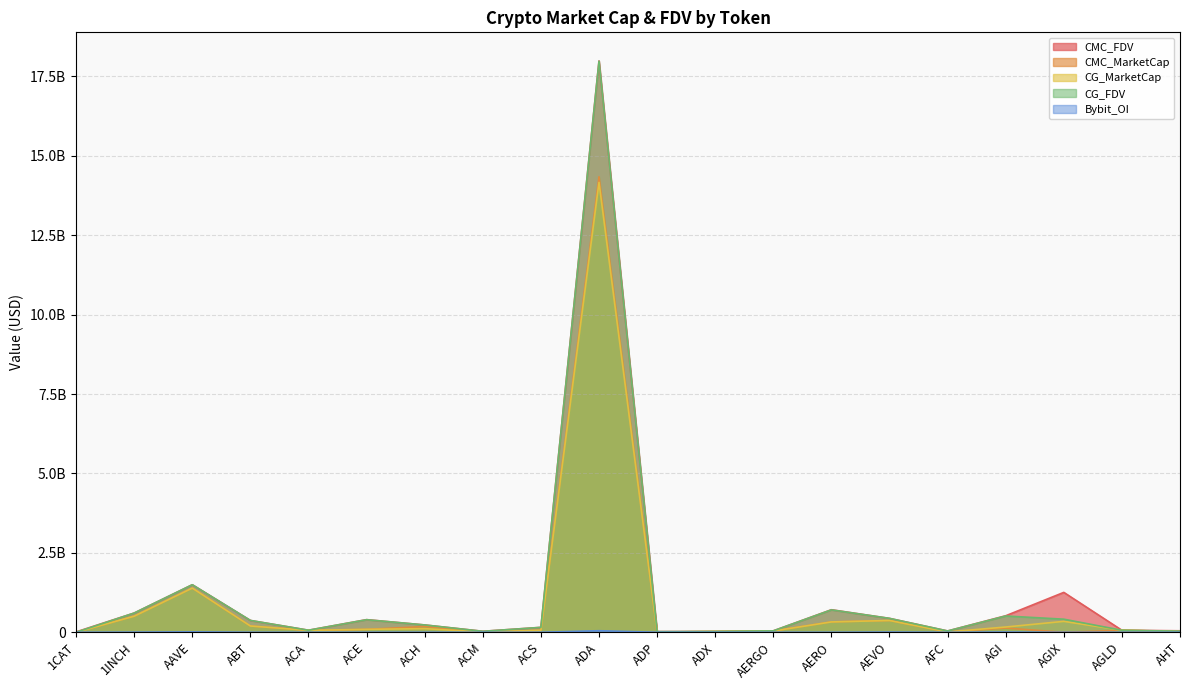

What are all the series names shown in the legend?

CMC_FDV, CMC_MarketCap, CG_MarketCap, CG_FDV, Bybit_OI